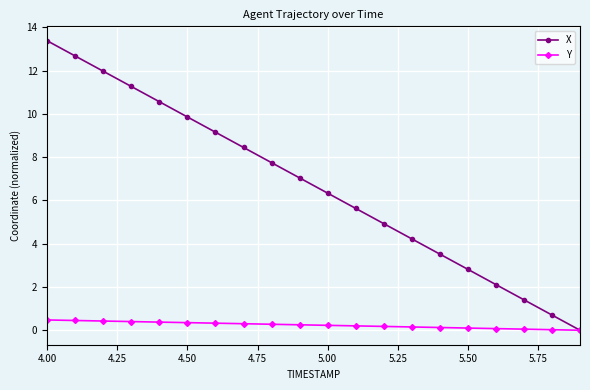

Which series has the widest spread of values?

X